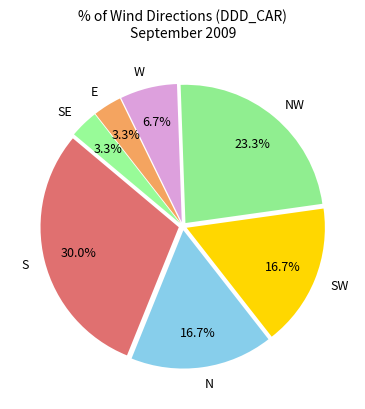

What percentage is NOT represented by NW?

76.7%